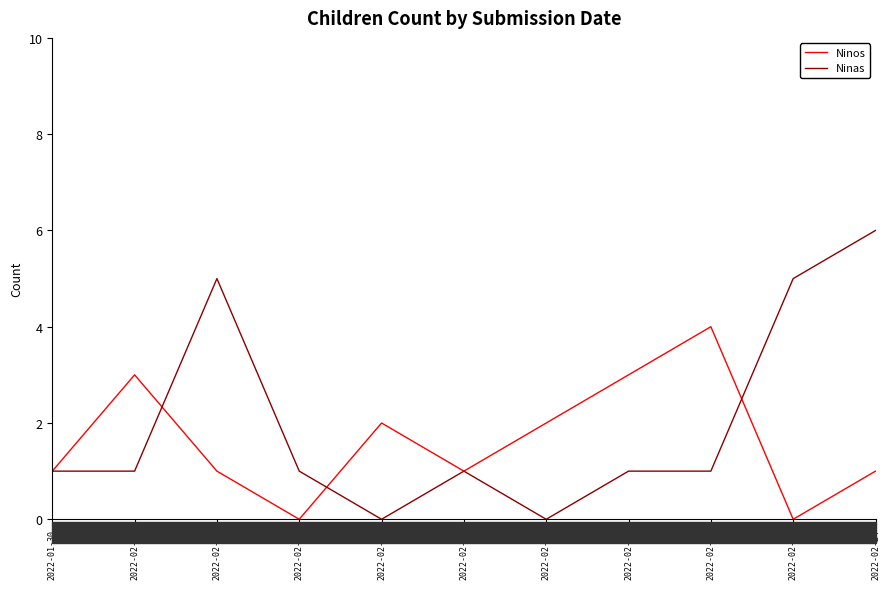

Reading right to left, what are all the values shown in this chart?

Ninos: 1	0	4	3	2	1	2	0	1	3	1
Ninas: 6	5	1	1	0	1	0	1	5	1	1